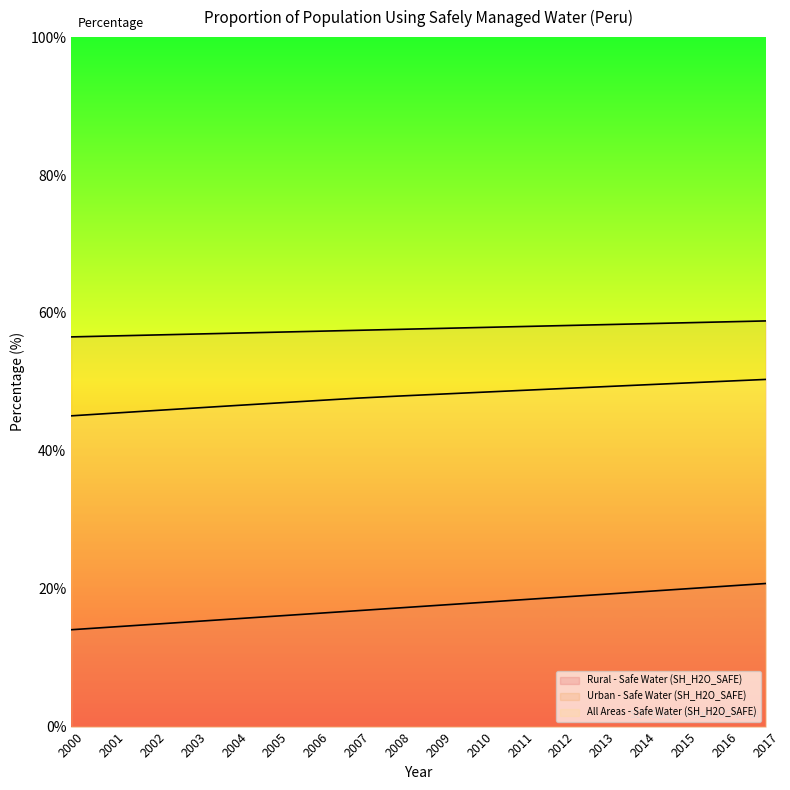

At which category is the sum across all series the highest?

2017